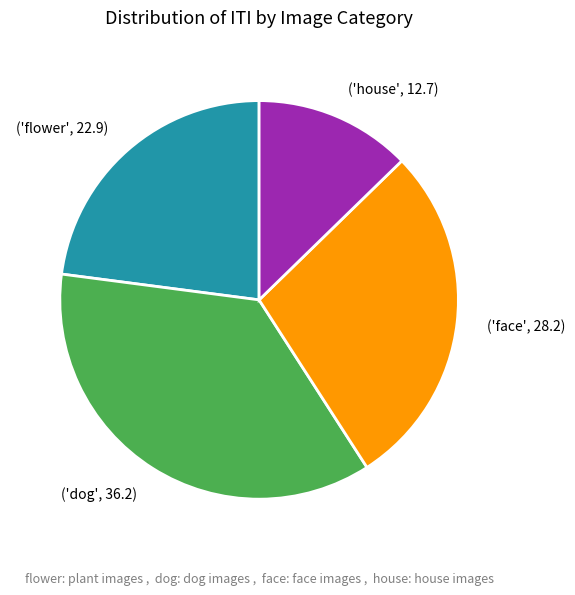

Is there a majority slice in this chart?

No